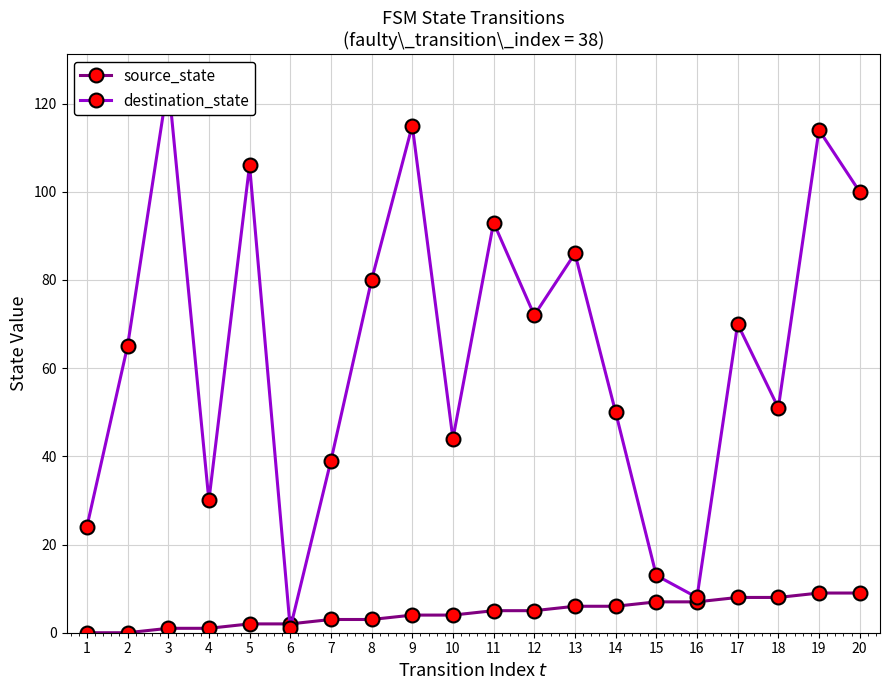

What are all the series names shown in the legend?

source_state, destination_state